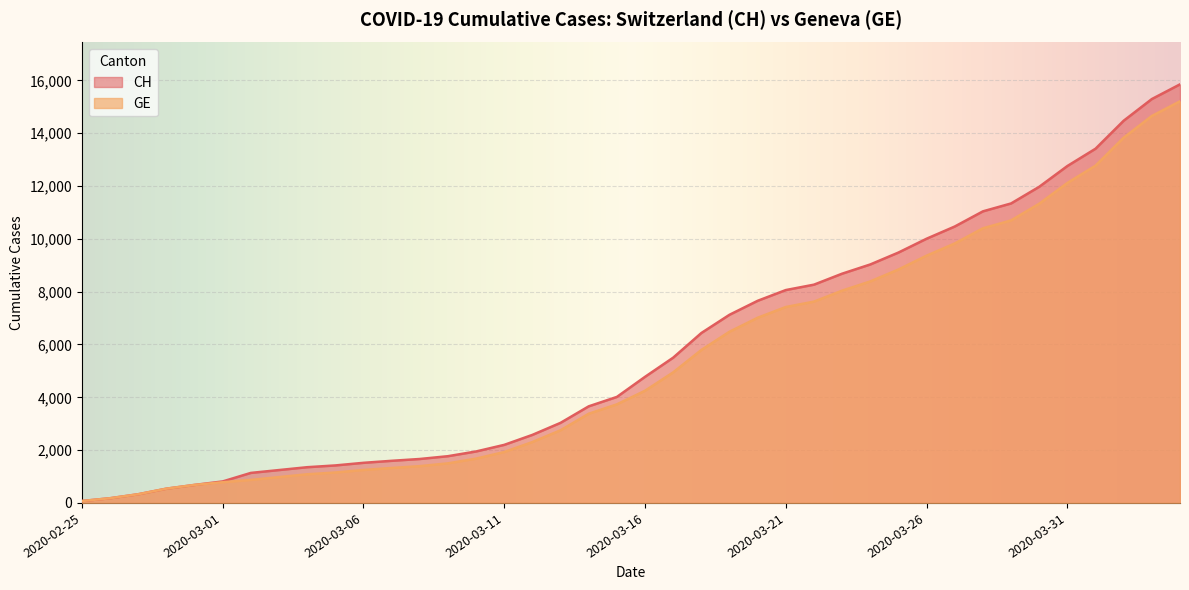

Reading right to left, transcribe all the data shown in this chart.

CH: 15850	15294	14473	13413	12758	11971	11340	11041	10467	10005	9481	9030	8681	8265	8061	7654	7125	6434	5501	4775	4014	3658	3033	2577	2199	1949	1770	1664	1595	1519	1420	1353	1245	1137	814	682	540	329	178	73
GE: 15208	14652	13831	12771	12116	11329	10698	10399	9825	9363	8839	8388	8039	7623	7419	7012	6483	5792	4944	4248	3733	3377	2752	2306	1928	1678	1499	1393	1324	1248	1152	1085	979	872	784	682	540	329	178	73